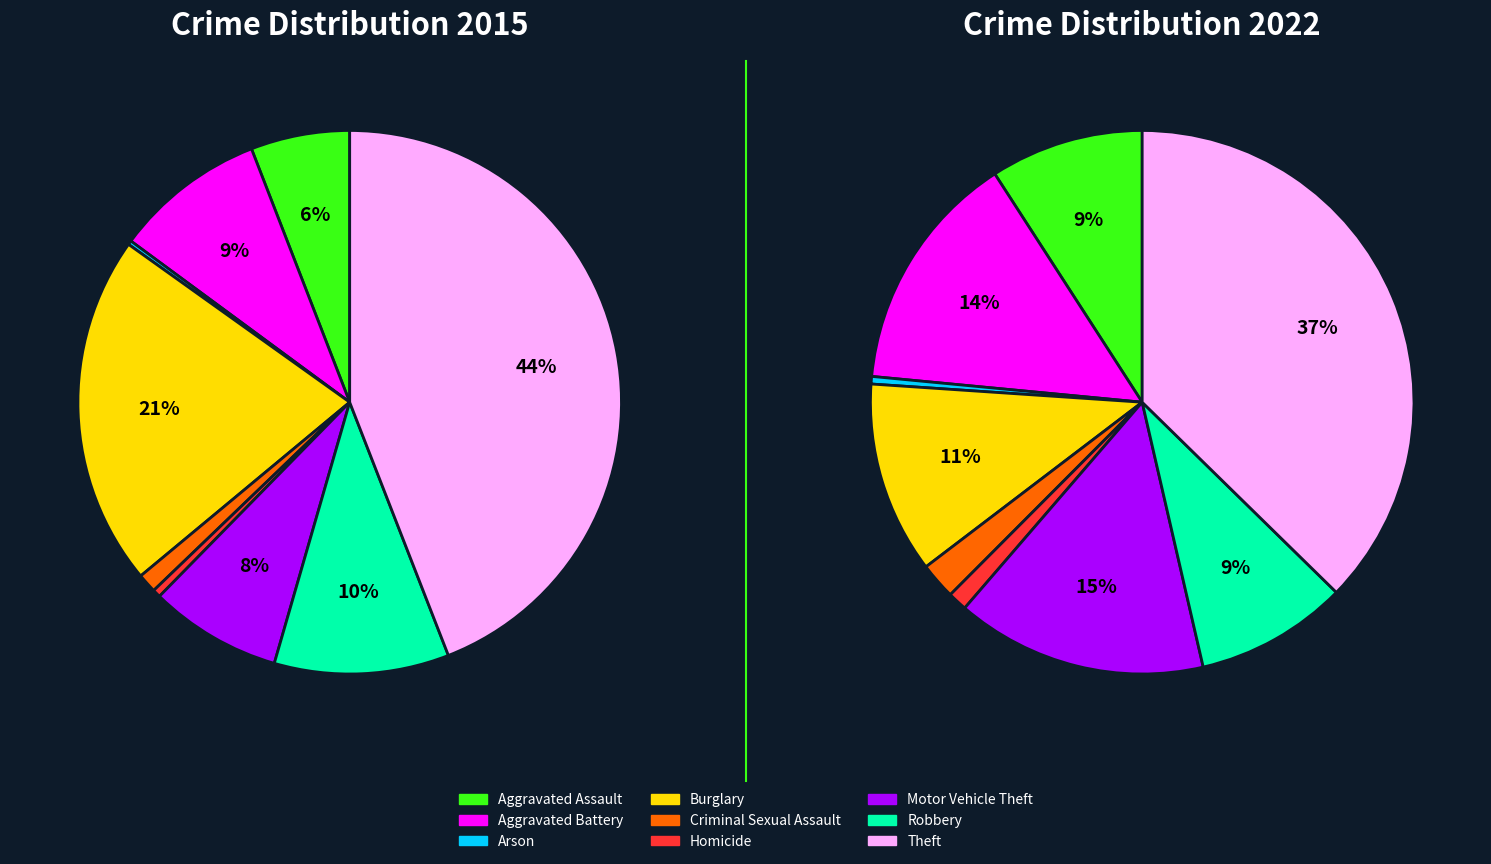

To the nearest percent, what portion does Burglary represent?

21%